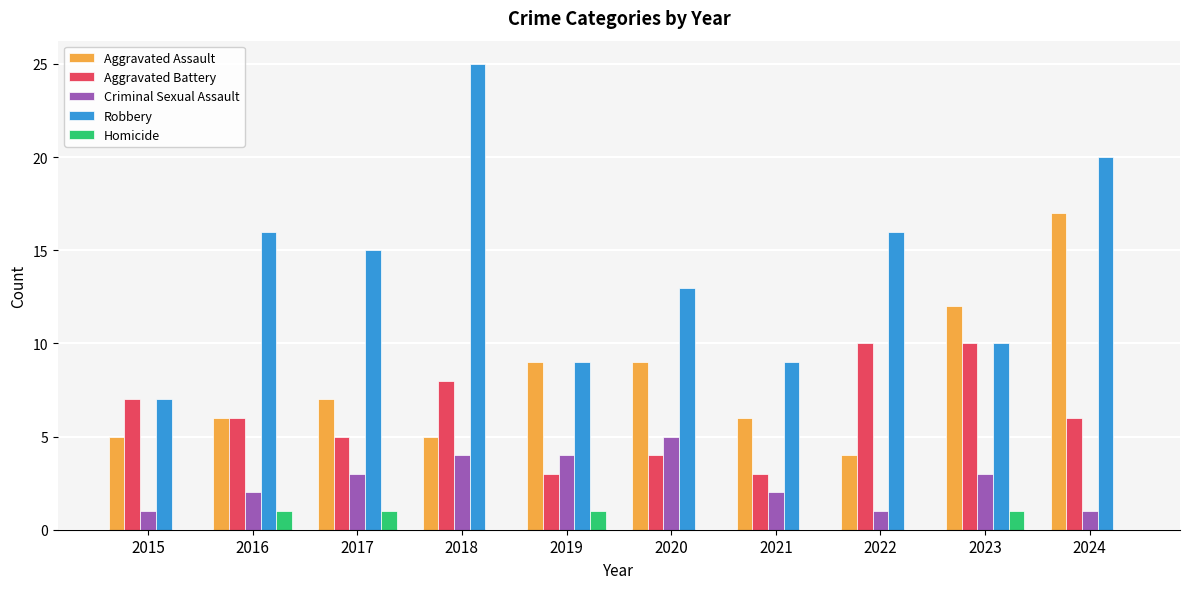

True or false: Aggravated Battery has a value of 13 at 2023.

False